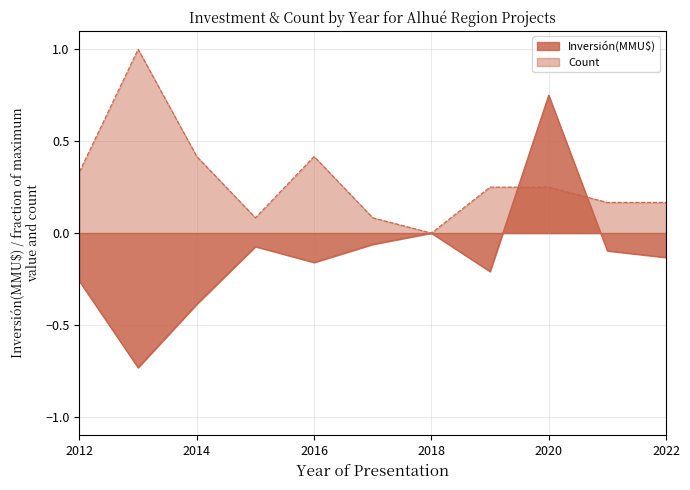

The Count series shows 0.2 at 2016. True or false?

False